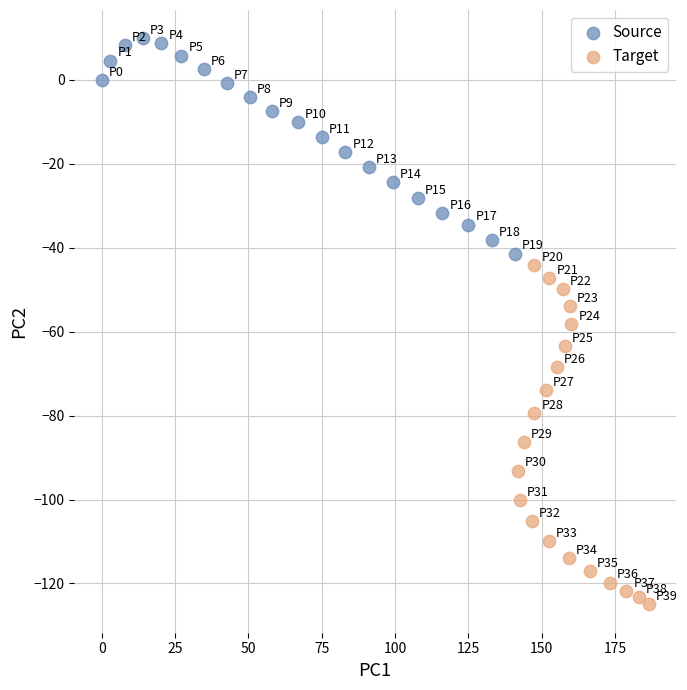

Which series contains the highest Y value?

Source